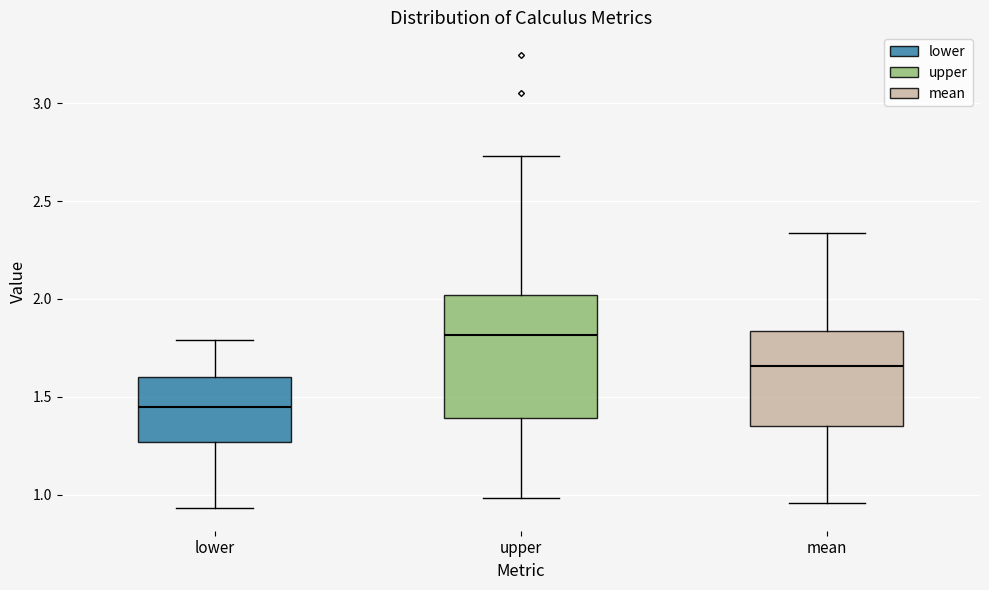

Where does the upper whisker of the box for lower end on the y-axis? The values are not printed on the chart, so give them approximately, as read against the axis.

1.80